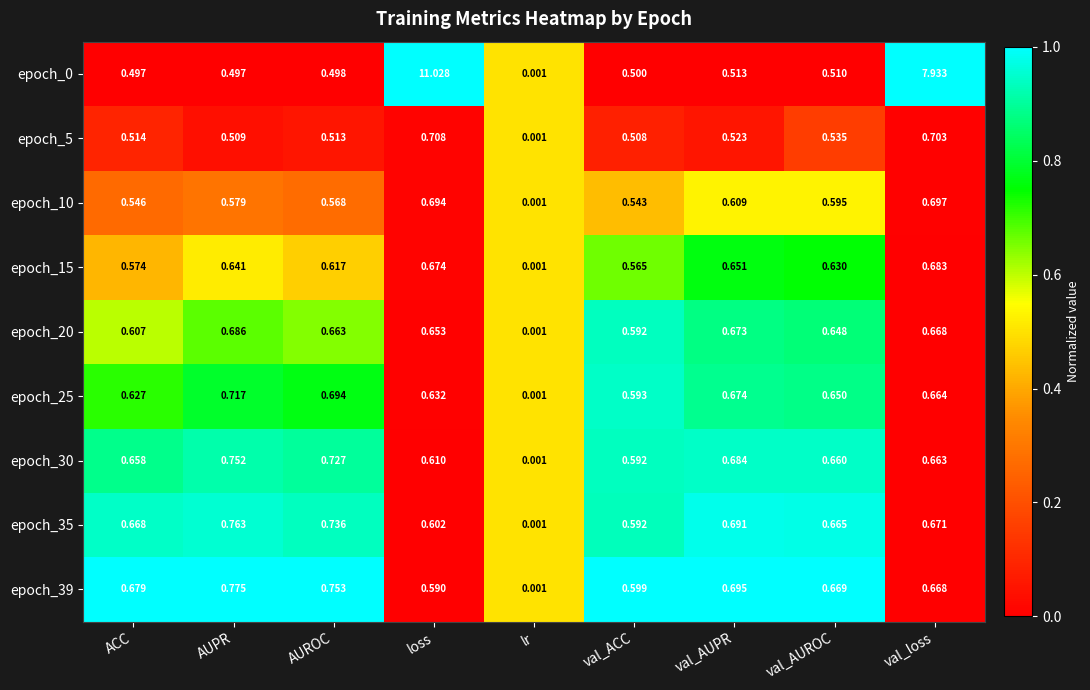

Is the value of epoch_0 at ACC greater than the value of epoch_25 at ACC?

No